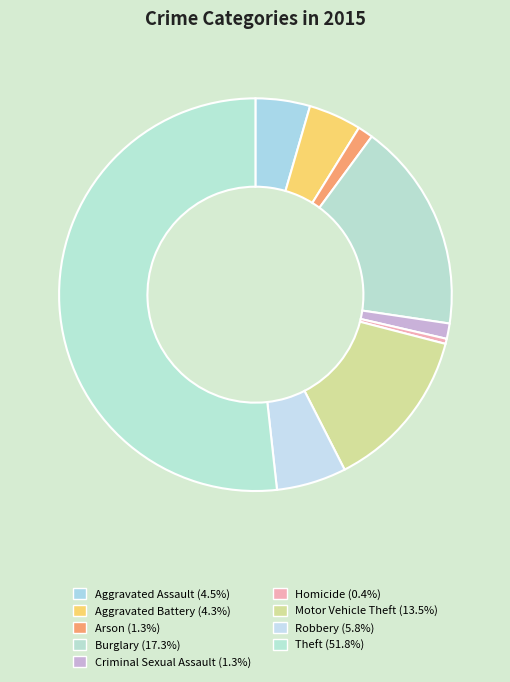

True or false: Motor Vehicle Theft accounts for 8% of the total.

False